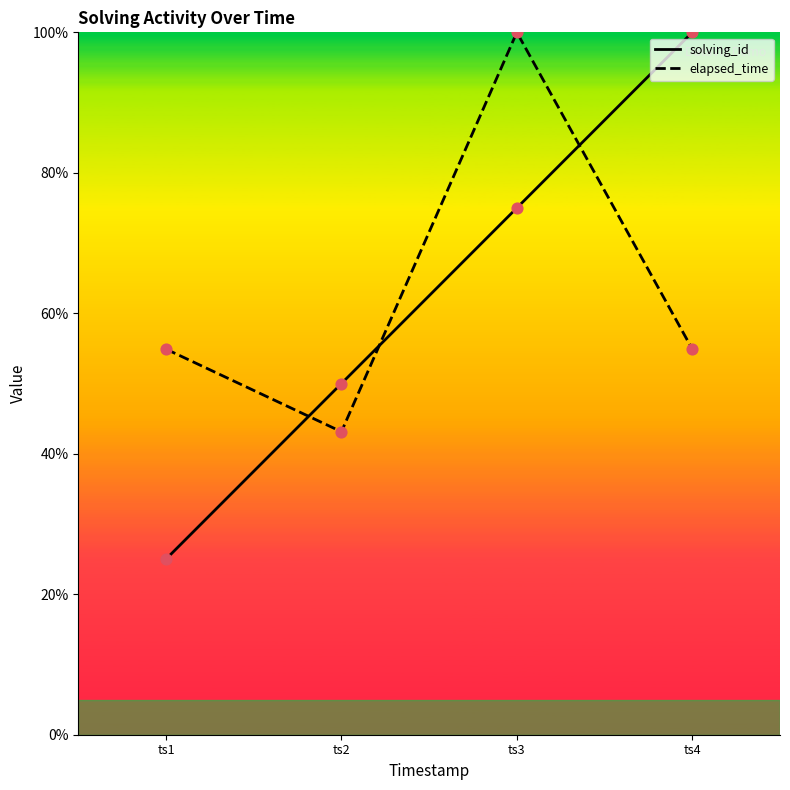

Which series reaches the minimum Y coordinate?

solving_id